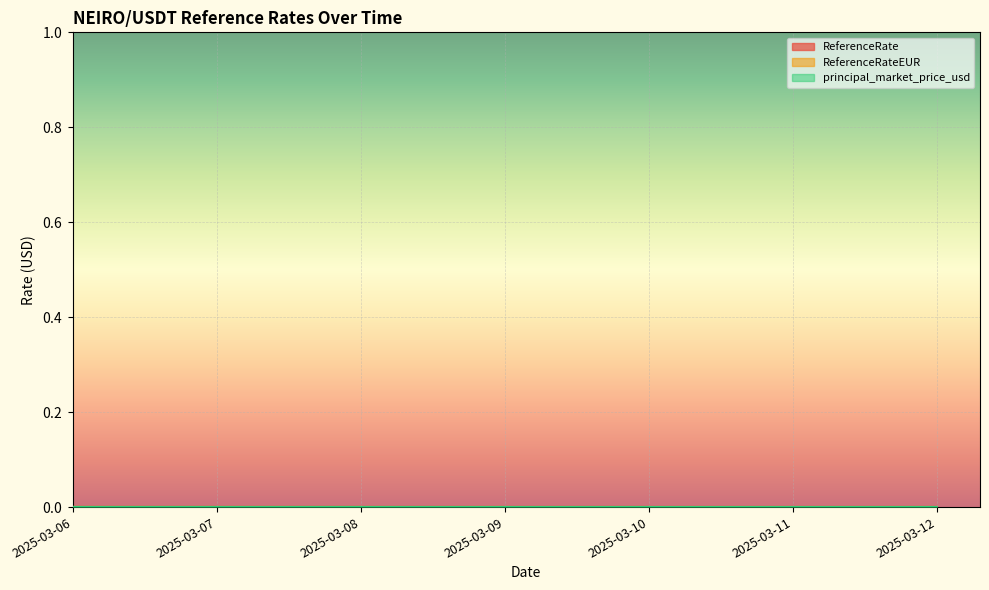

Where is ReferenceRateEUR nearest to the value 0?

2025-03-11